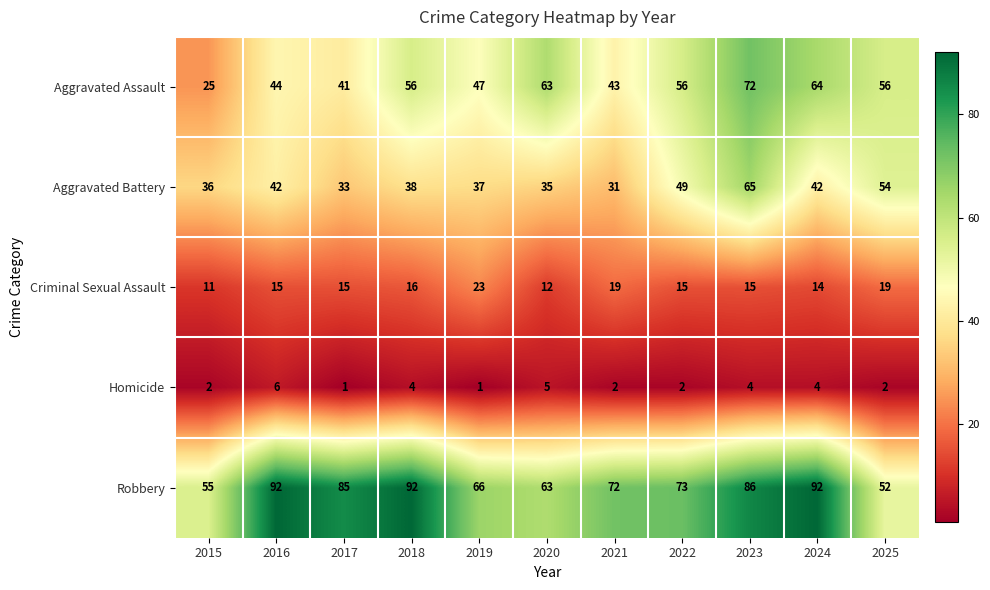

Between 2015 and 2022, which series saw the biggest shift?

Aggravated Assault